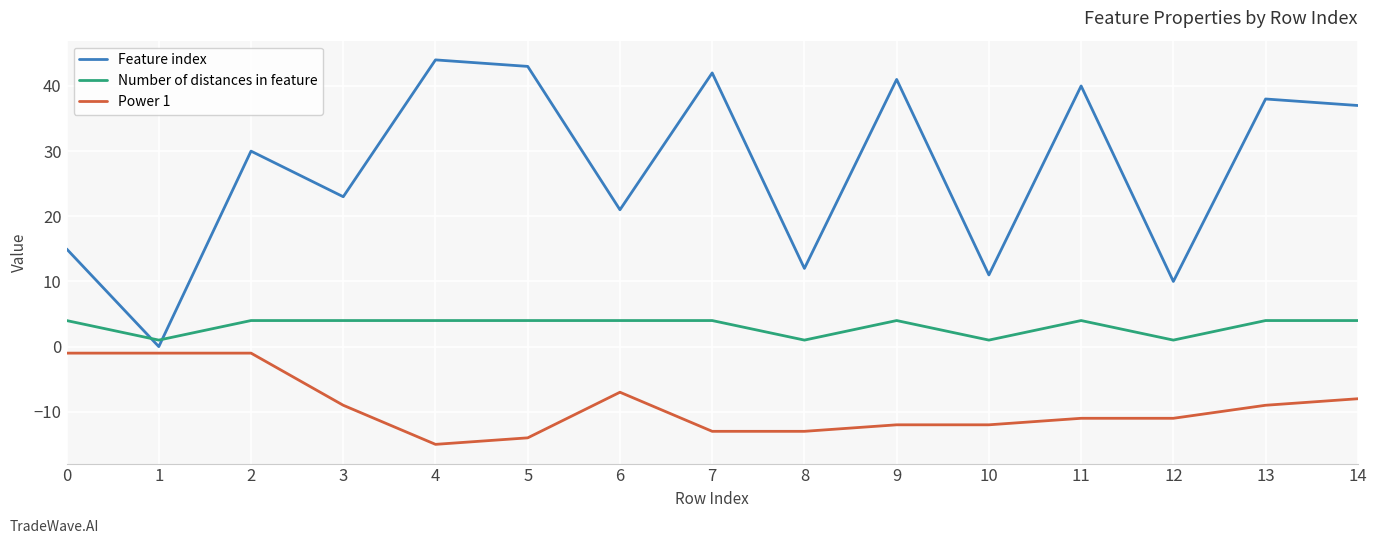

What is the difference between the maximum and minimum values in the Feature index series?

44